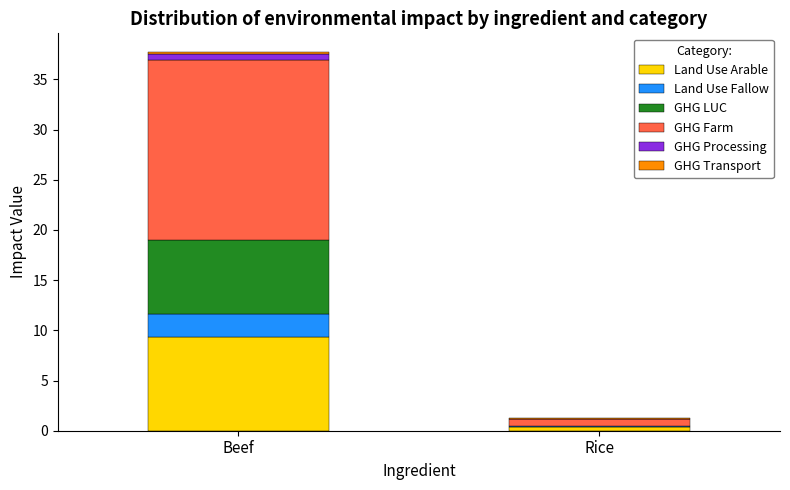

What is the difference between the maximum and minimum values in the GHG Processing series?

0.6